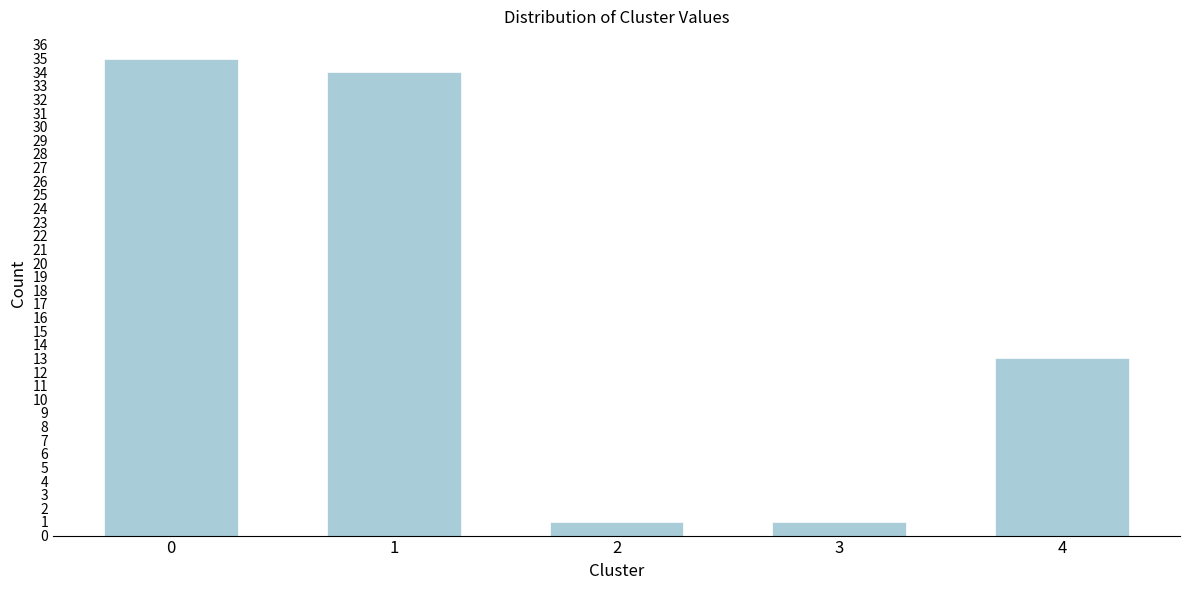

Reading left to right, extract all data points from this chart.

0=35	1=34	2=1	3=1	4=13